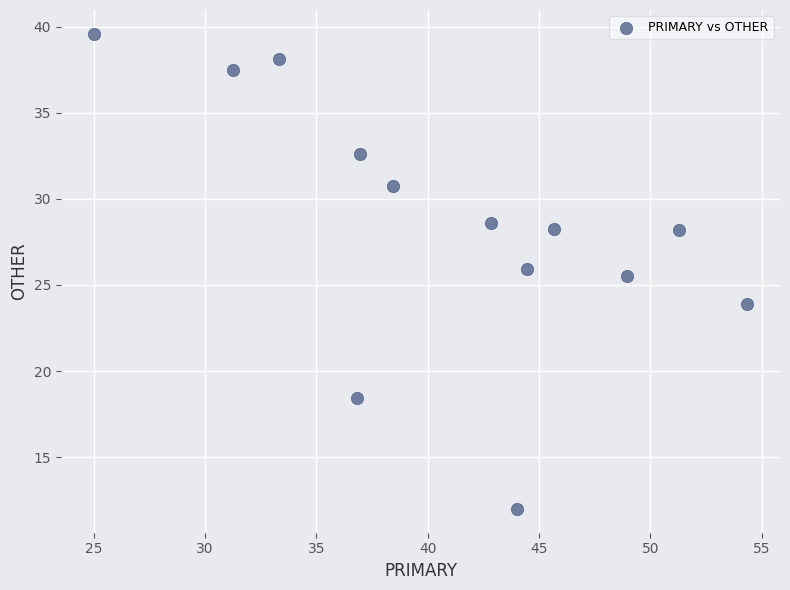

What is the range of Y values (max minus min)?

27.6